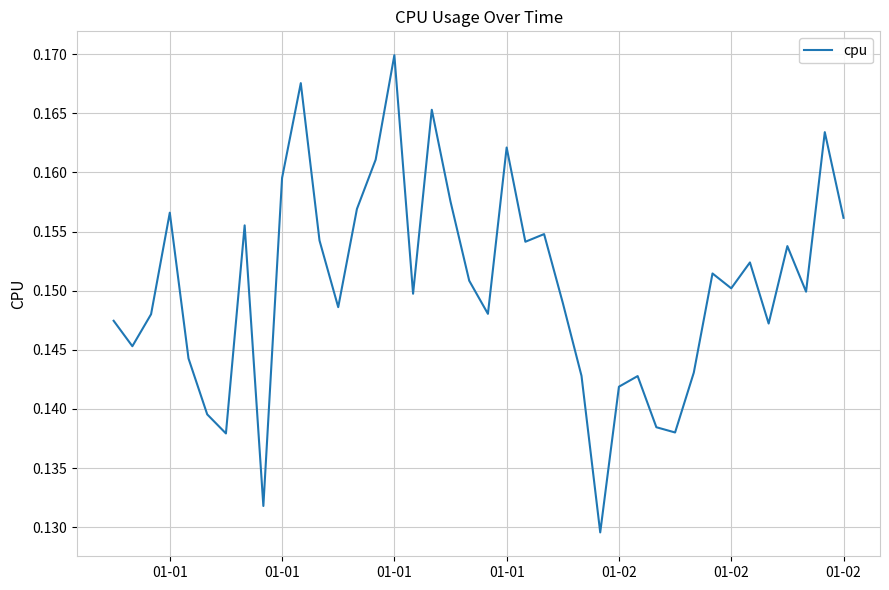

At which category does the data reach its first local valley?

01-01